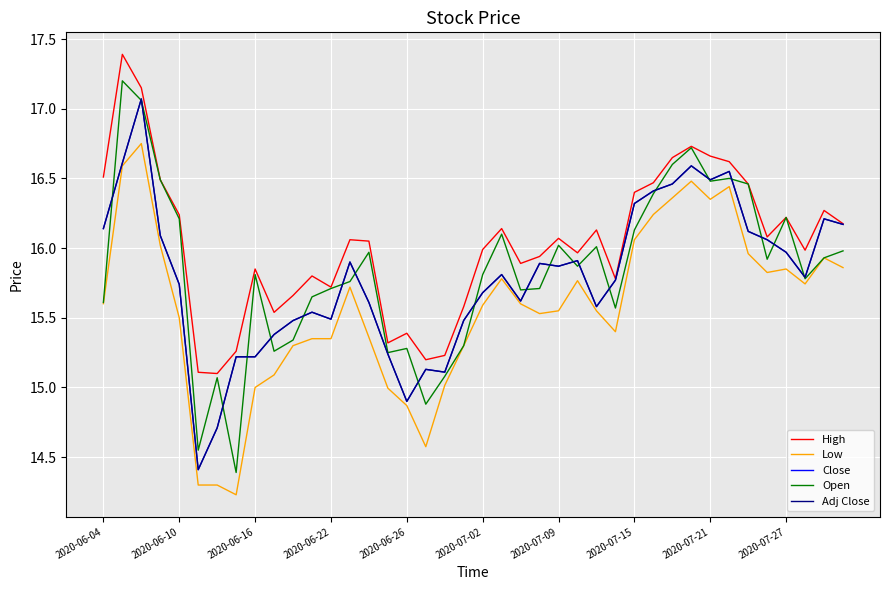

Which series has the largest range (max minus min)?

Open